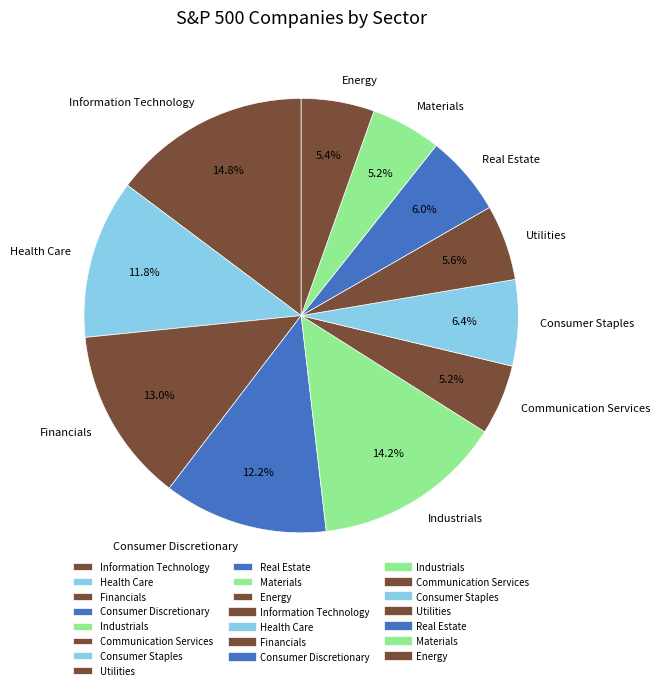

What is the largest slice in the pie chart?

Information Technology